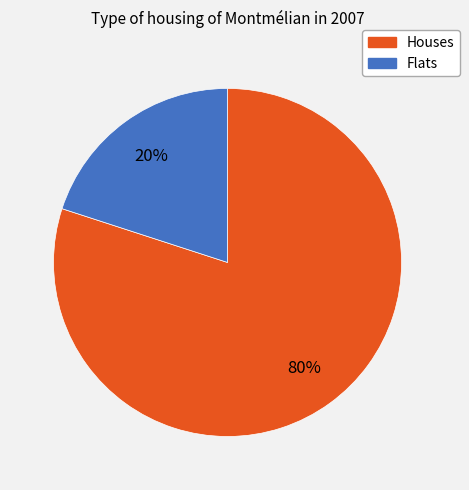

Is there a majority slice in this chart?

Yes